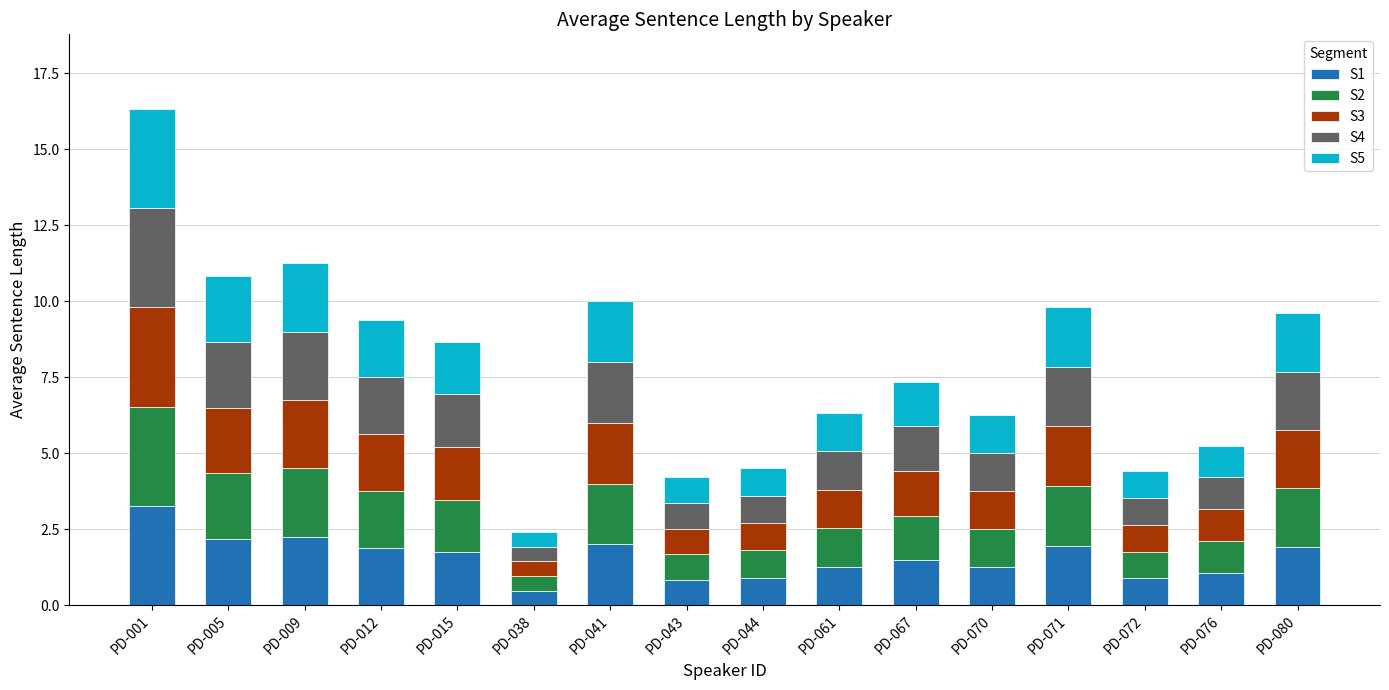

How many distinct data groups are displayed?

5